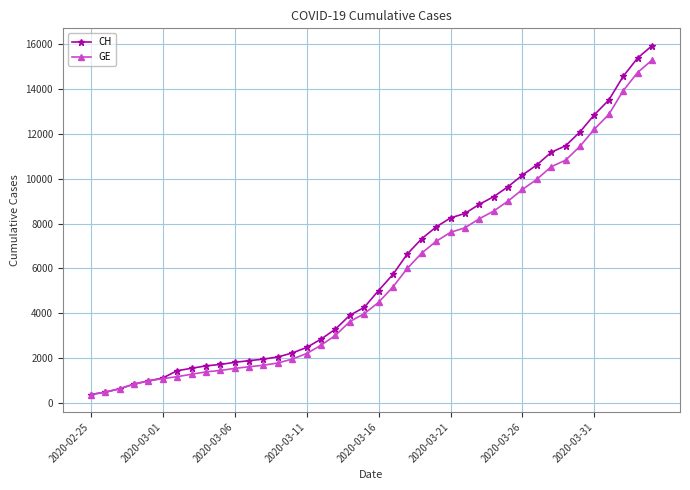

Which series has the largest range (max minus min)?

CH